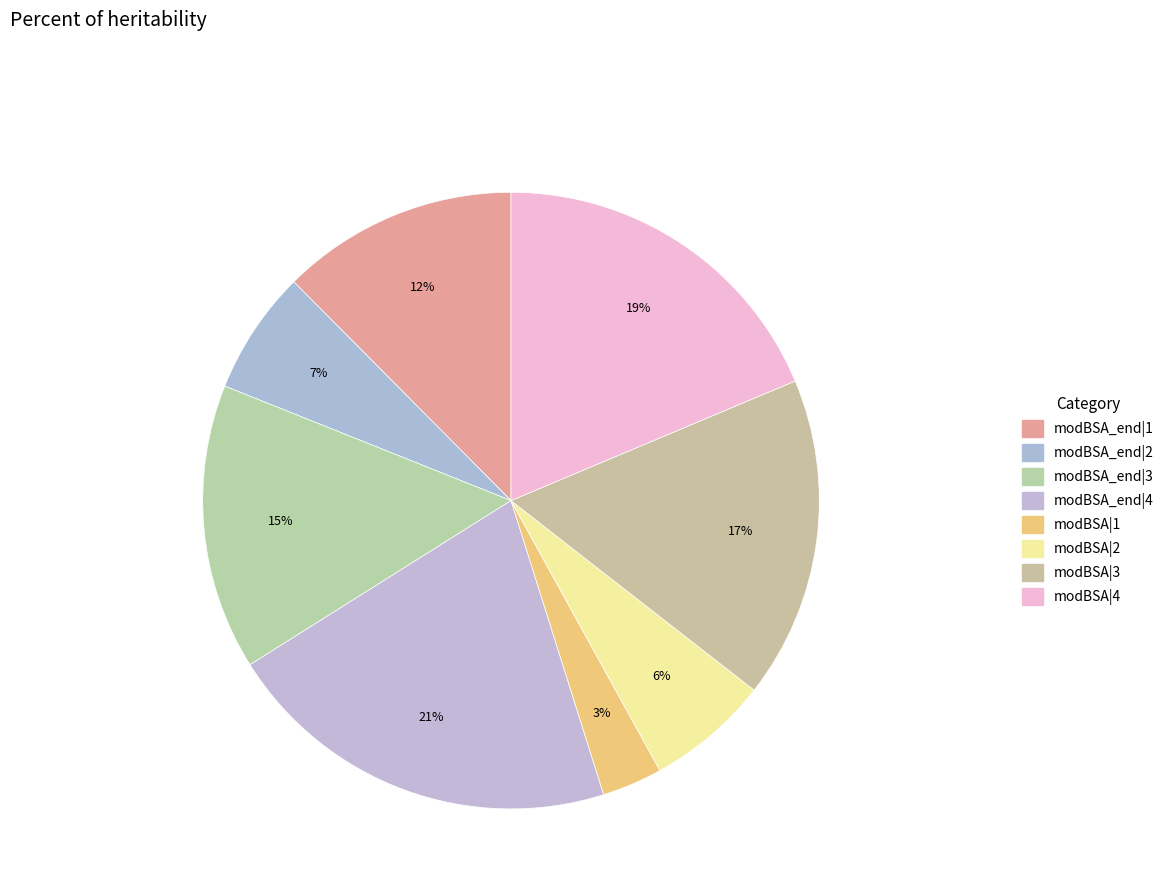

Which category has the smallest portion of the pie?

modBSA|1